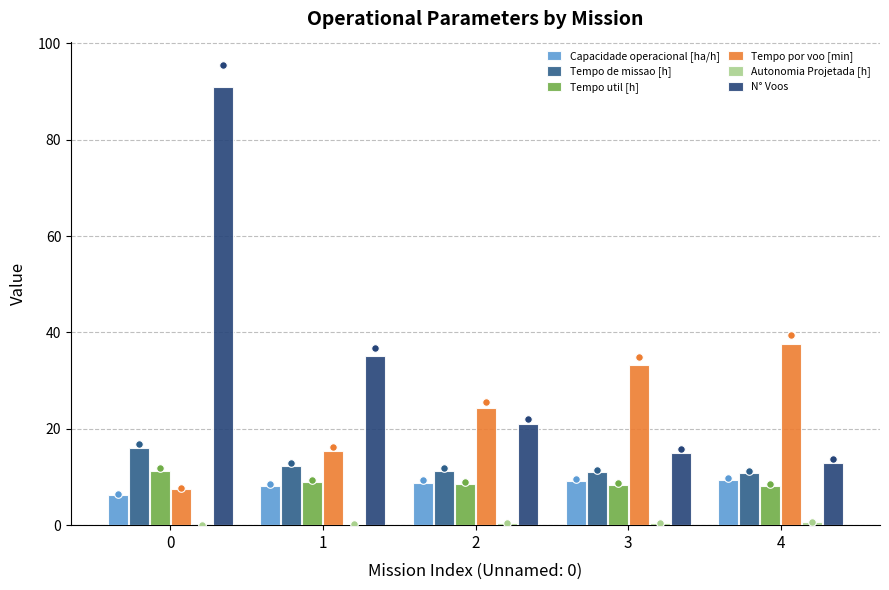

Is the value of Capacidade operacional [ha/h] at 4 greater than the value of Tempo por voo [min] at 1?

No